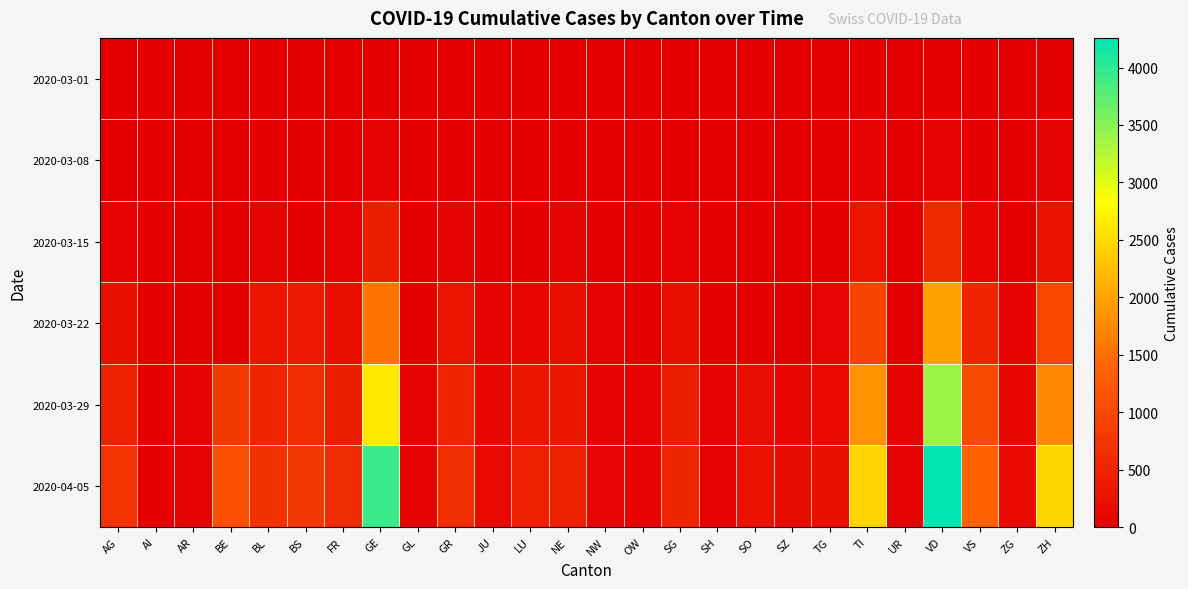

Reading left to right, list all the values displayed in this chart.

2020-03-01: AG=4	AI=0	AR=0	BE=2	BL=2	BS=1	FR=1	GE=9	GL=0	GR=6	JU=1	LU=0	NE=1	NW=0	OW=0	SG=0	SH=0	SO=0	SZ=0	TG=0	TI=2	UR=0	VD=0	VS=2	ZG=0	ZH=7
2020-03-08: AG=14	AI=0	AR=1	BE=0	BL=20	BS=24	FR=7	GE=44	GL=0	GR=18	JU=4	LU=4	NE=24	NW=0	OW=0	SG=5	SH=0	SO=0	SZ=0	TG=1	TI=49	UR=0	VD=40	VS=14	ZG=3	ZH=40
2020-03-15: AG=43	AI=0	AR=0	BE=0	BL=62	BS=0	FR=39	GE=425	GL=10	GR=71	JU=16	LU=25	NE=74	NW=8	OW=0	SG=49	SH=1	SO=0	SZ=13	TG=13	TI=293	UR=0	VD=566	VS=103	ZG=13	ZH=250
2020-03-22: AG=235	AI=0	AR=0	BE=0	BL=299	BS=356	FR=200	GE=1549	GL=29	GR=284	JU=51	LU=136	NE=216	NW=36	OW=0	SG=212	SH=30	SO=0	SZ=0	TG=78	TI=945	UR=0	VD=1976	VS=518	ZG=53	ZH=977
2020-03-29: AG=485	AI=0	AR=48	BE=798	BL=524	BS=605	FR=439	GE=2638	GL=50	GR=519	JU=118	LU=346	NE=346	NW=59	OW=37	SG=396	SH=41	SO=190	SZ=128	TG=146	TI=1837	UR=50	VD=3394	VS=1032	ZG=101	ZH=1720
2020-04-05: AG=702	AI=21	AR=66	BE=1106	BL=682	BS=767	FR=635	GE=3928	GL=61	GR=657	JU=149	LU=466	NE=452	NW=80	OW=56	SG=554	SH=47	SO=250	SZ=168	TG=213	TI=2442	UR=66	VD=4258	VS=1384	ZG=146	ZH=2448